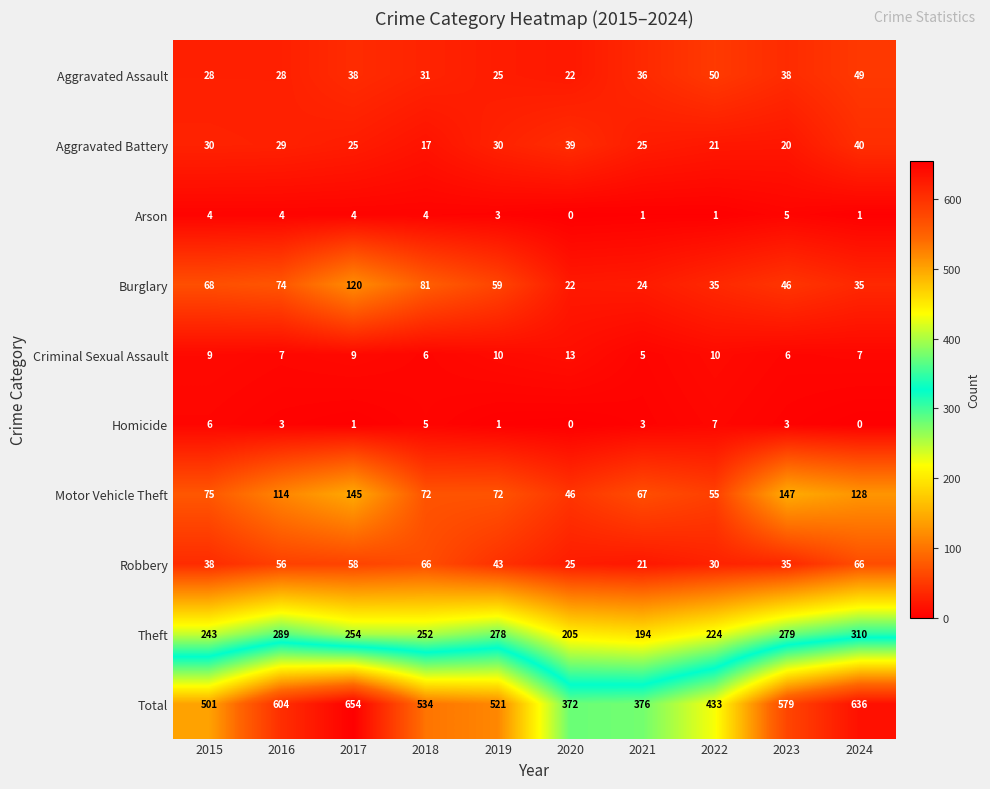

At which category does the chart reach its peak across all series?

2017